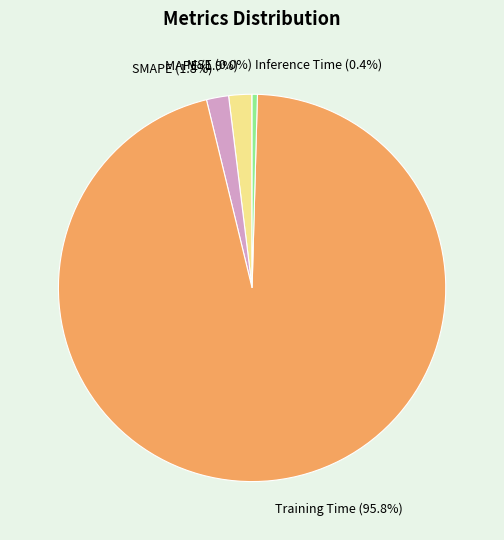

Do Inference Time and Training Time together represent more than half of the pie?

Yes